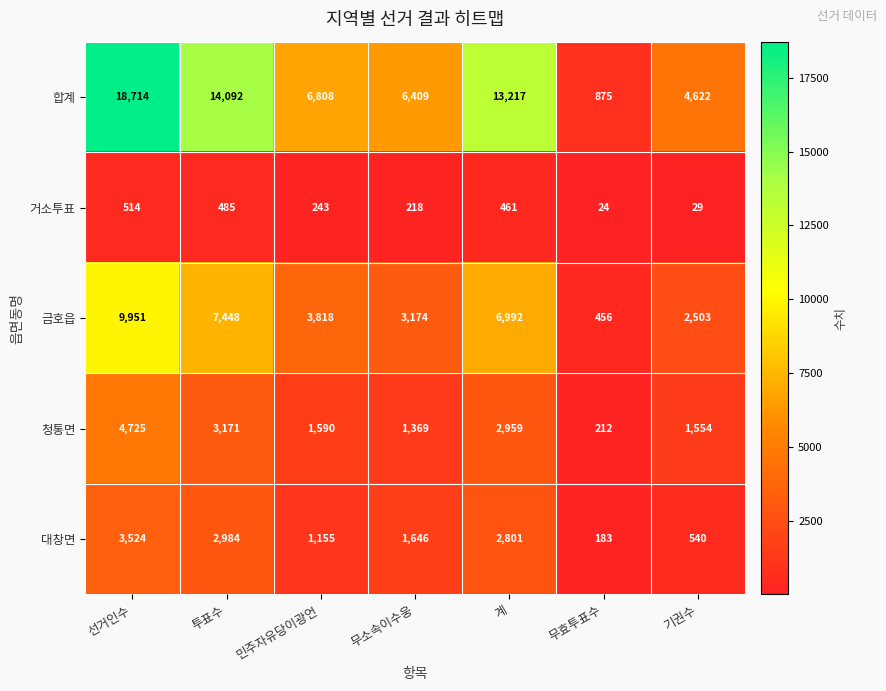

True or false: 거소투표 has a value of 131 at 민주자유당이광언.

False